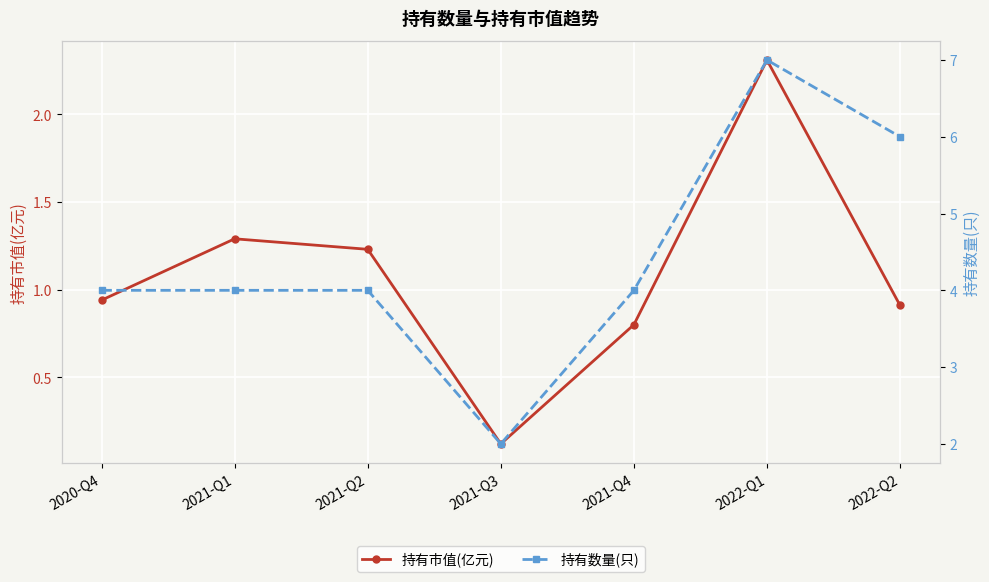

Where is the first local maximum for 持有市值(亿元)?

2021-Q1